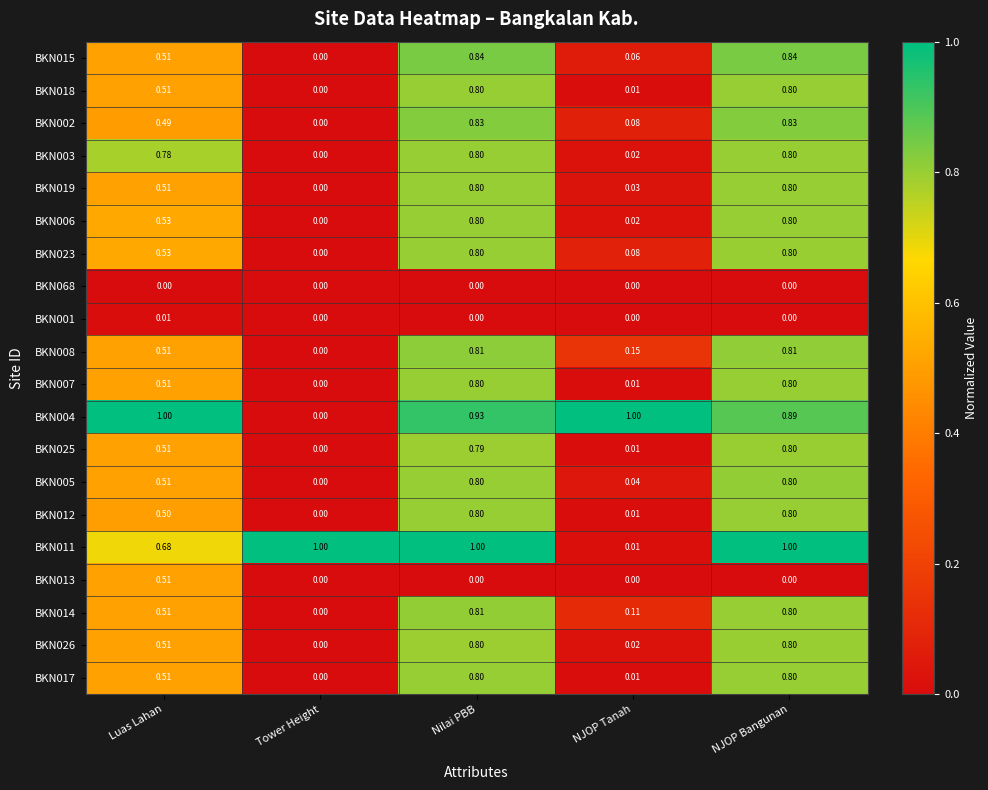

Rank the categories by BKN014 value from highest to lowest.

Nilai PBB, NJOP Bangunan, Luas Lahan, NJOP Tanah, Tower Height